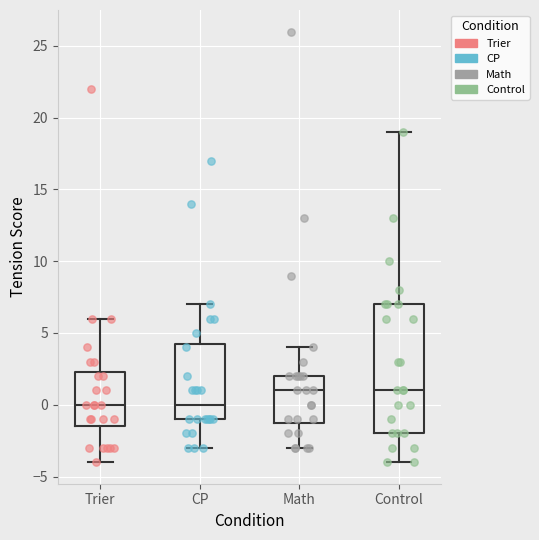

Where is the upper edge of the box for Trier on the y-axis? The values are not printed on the chart, so give them approximately, as read against the axis.

2.5